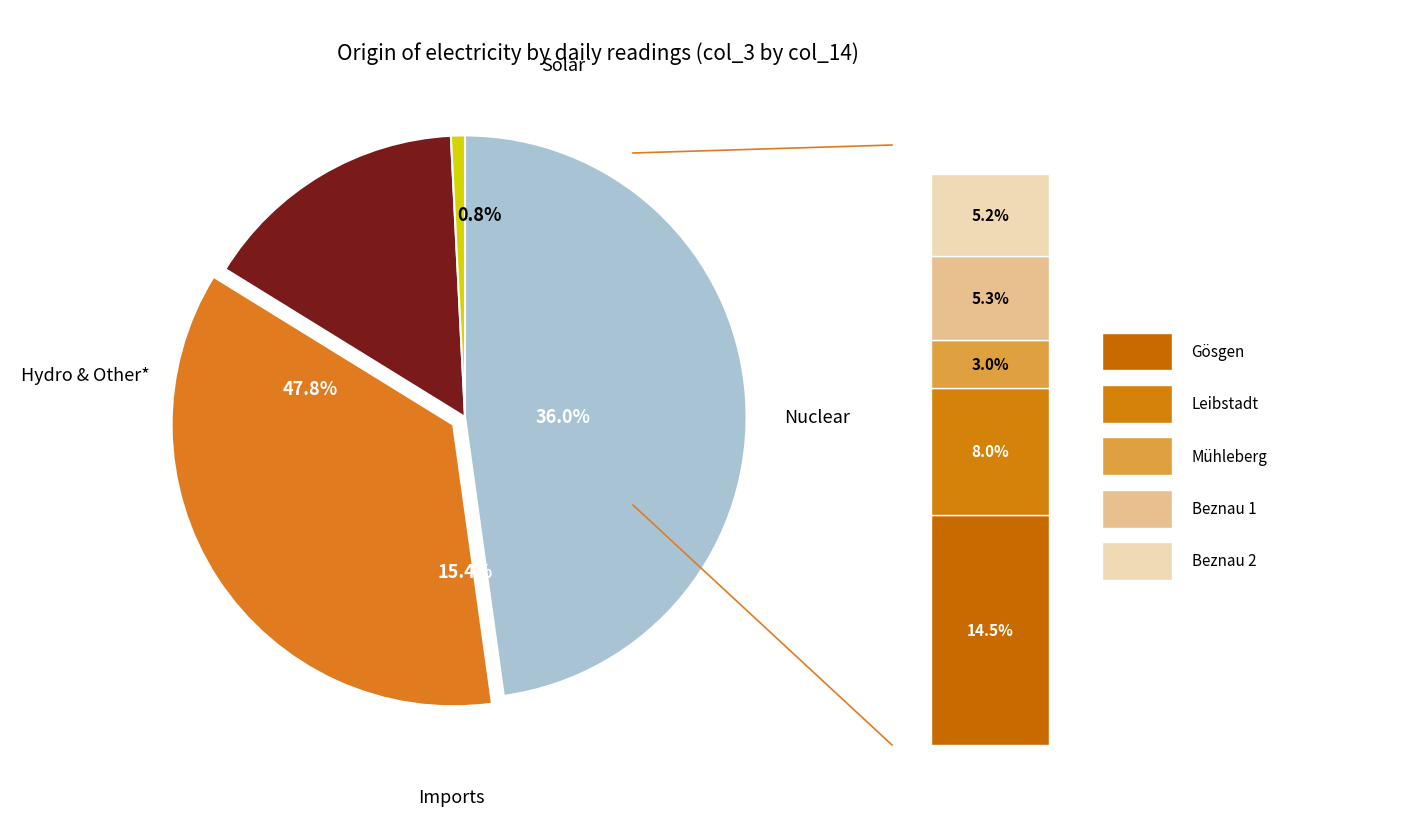

Does any single category account for the majority?

No